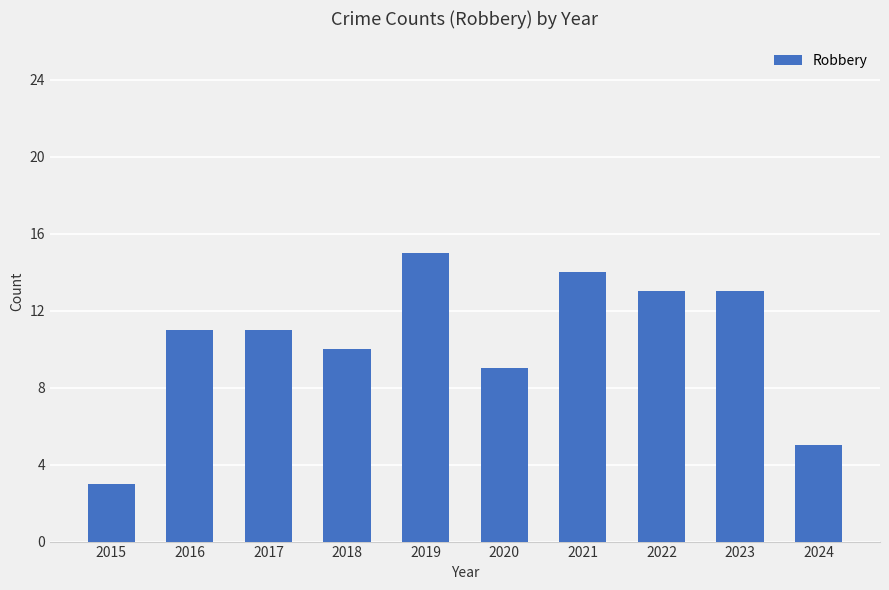

True or false: the data shows 9 at 2020.

True